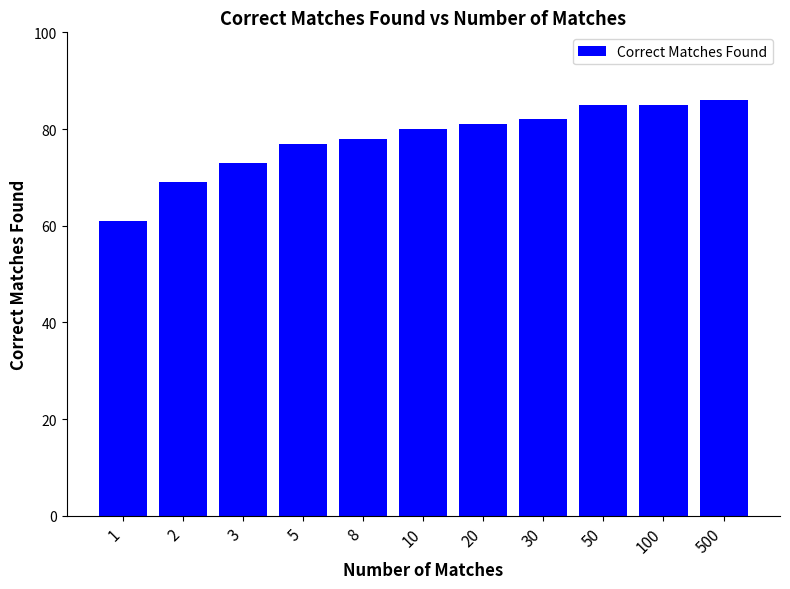

Read the value at 5, to the nearest 5.

75